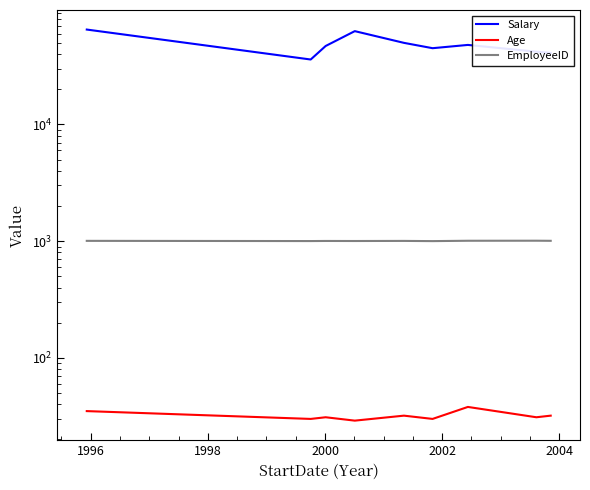

Is it true that EmployeeID equals 1004 at 1998?

True